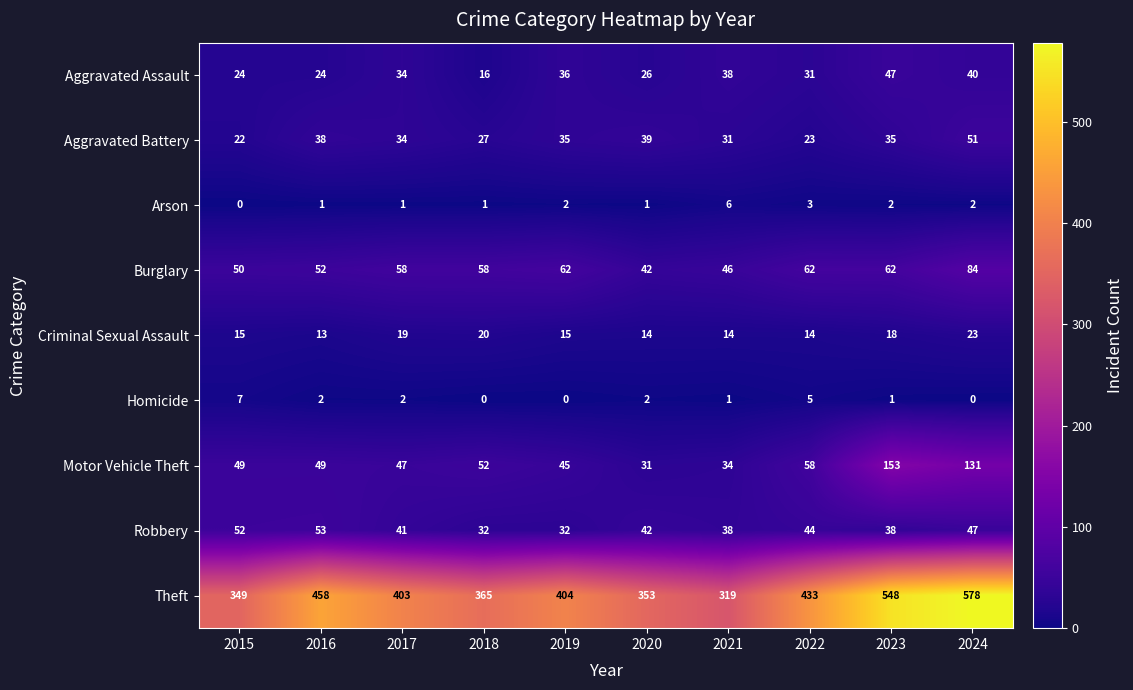

At which category is the sum across all series the highest?

2024